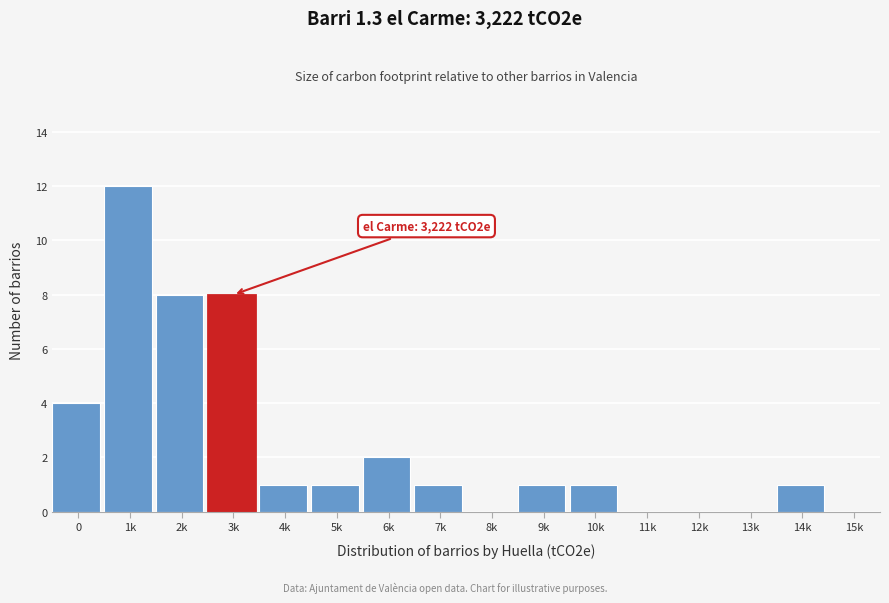

Reading left to right, transcribe all the data shown in this chart.

0=4	1k=12	2k=8	3k=8	4k=1	5k=1	6k=2	7k=1	8k=0	9k=1	10k=1	11k=0	12k=0	13k=0	14k=1	15k=0